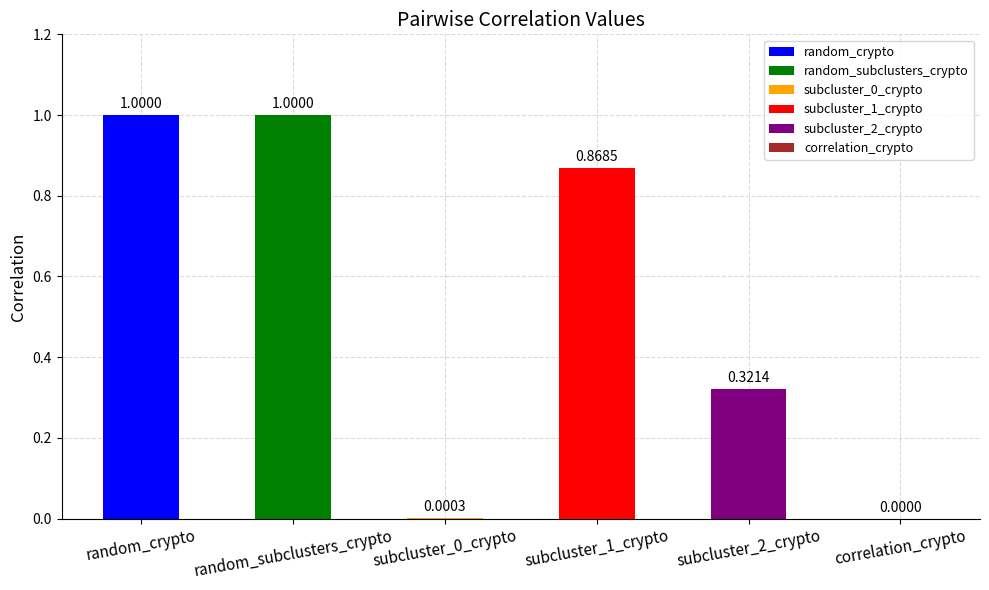

What is the sum of all values?

3.2